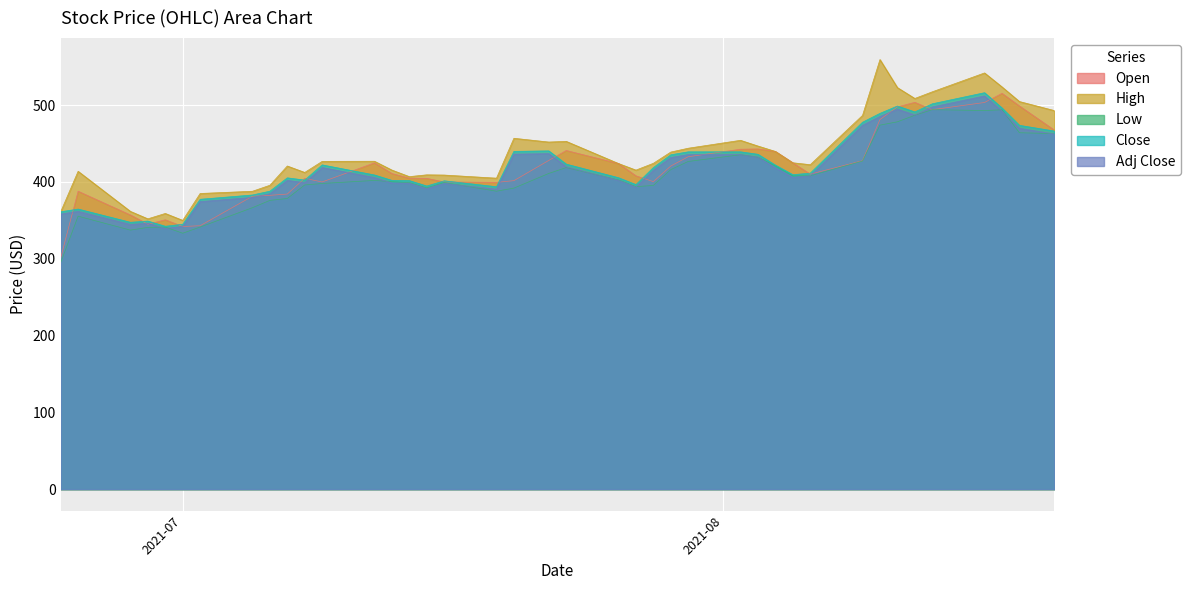

How many interior local valleys does the High series have?

9